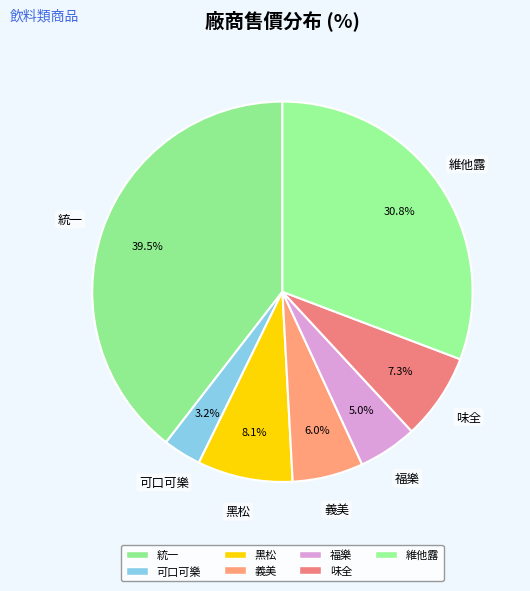

Rank the categories by value from lowest to highest.

可口可樂, 福樂, 義美, 味全, 黑松, 維他露, 統一